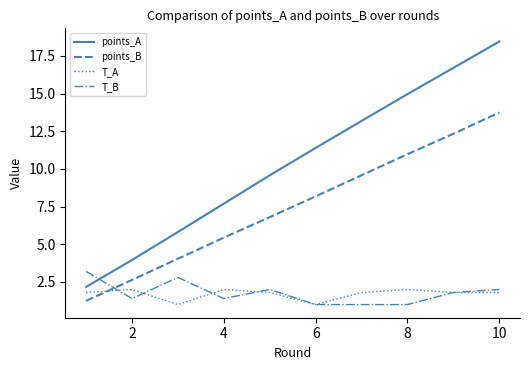

Rank the series by their maximum value, from lowest to highest.

T_A, T_B, points_B, points_A